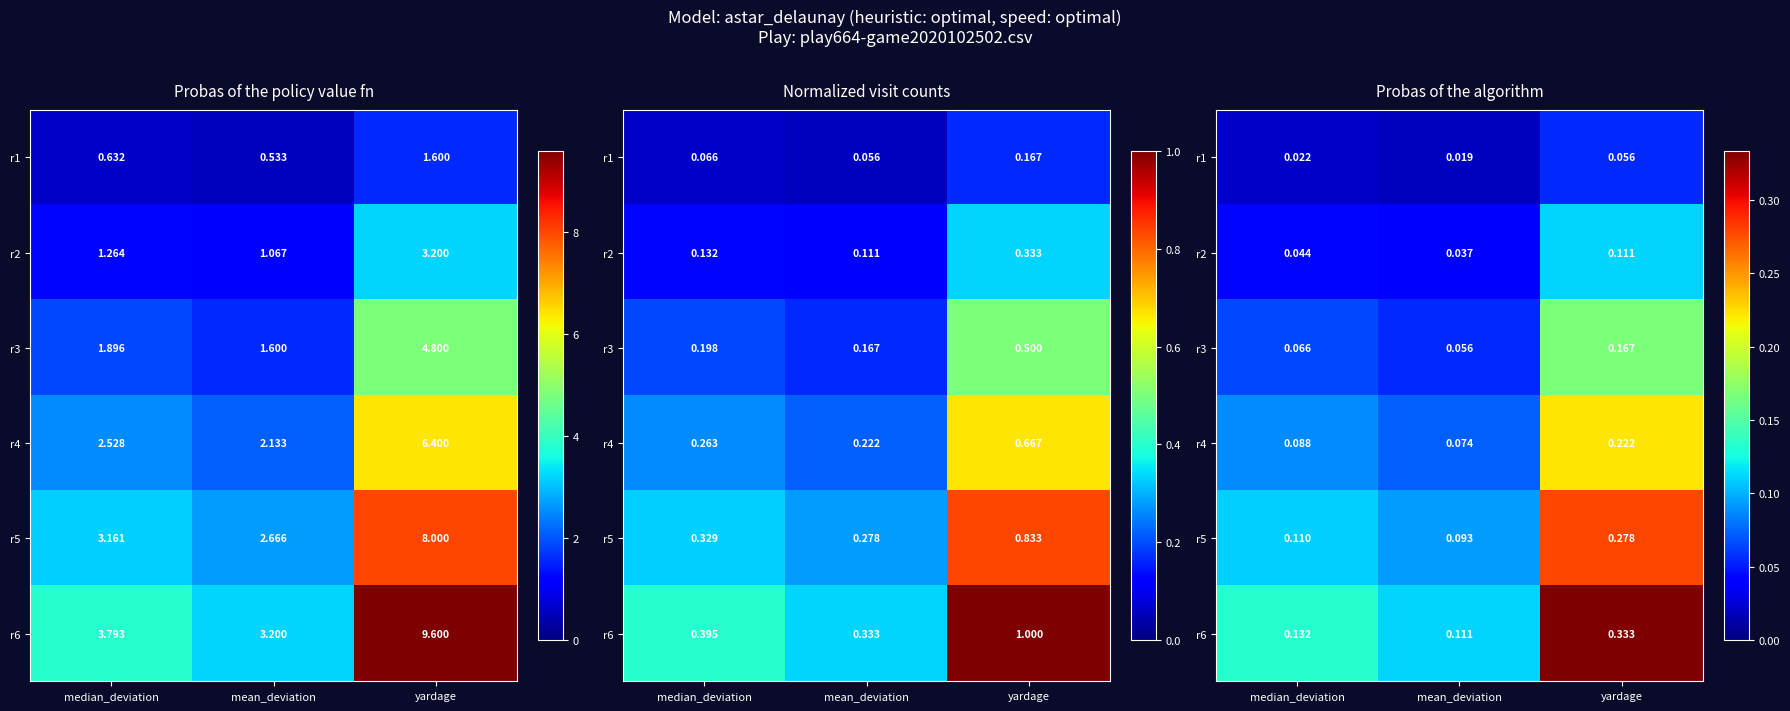

The value of r1 at yardage is 0.0. True or false?

False